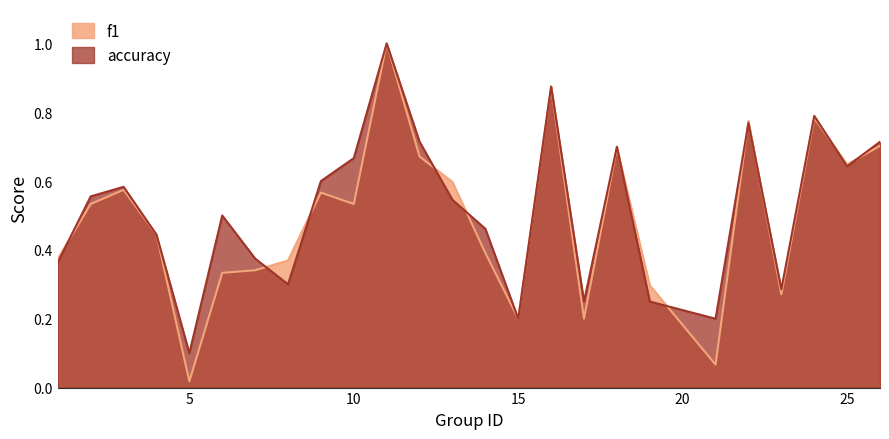

What is the difference between the maximum and minimum values in the accuracy series?

0.9